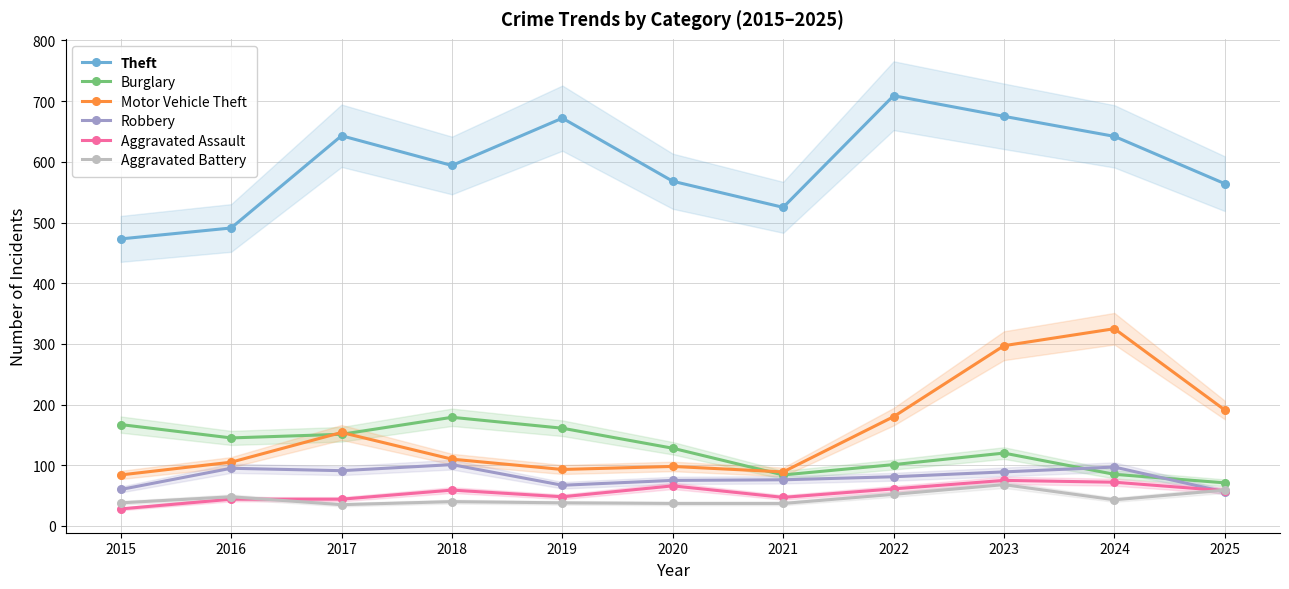

Which series has the largest range (max minus min)?

Motor Vehicle Theft